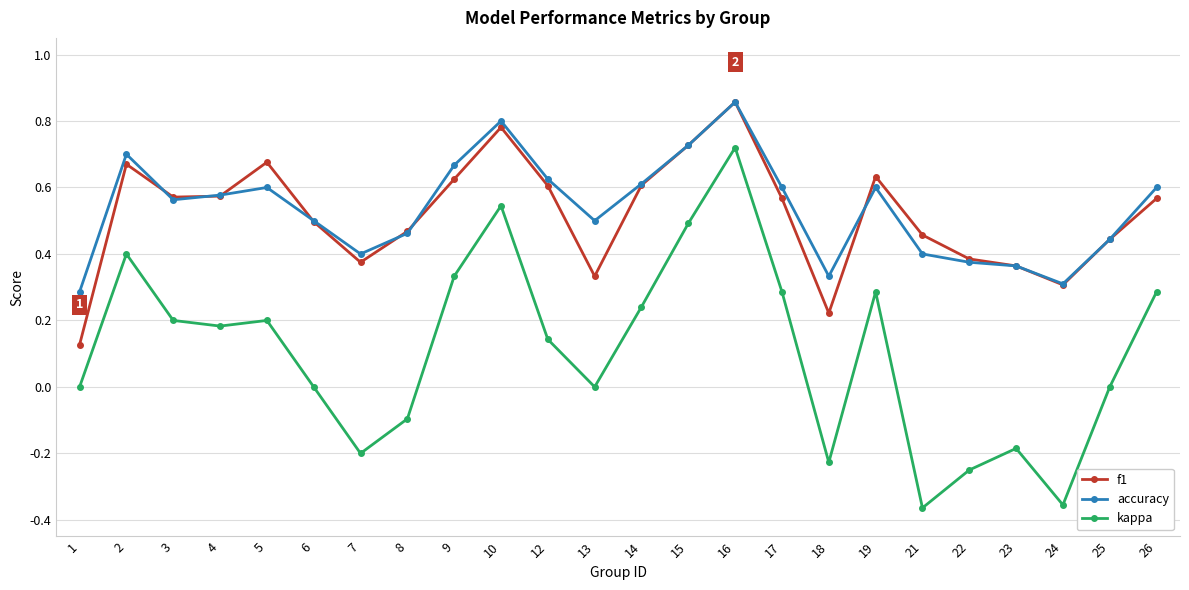

At which category is the sum across all series the highest?

16